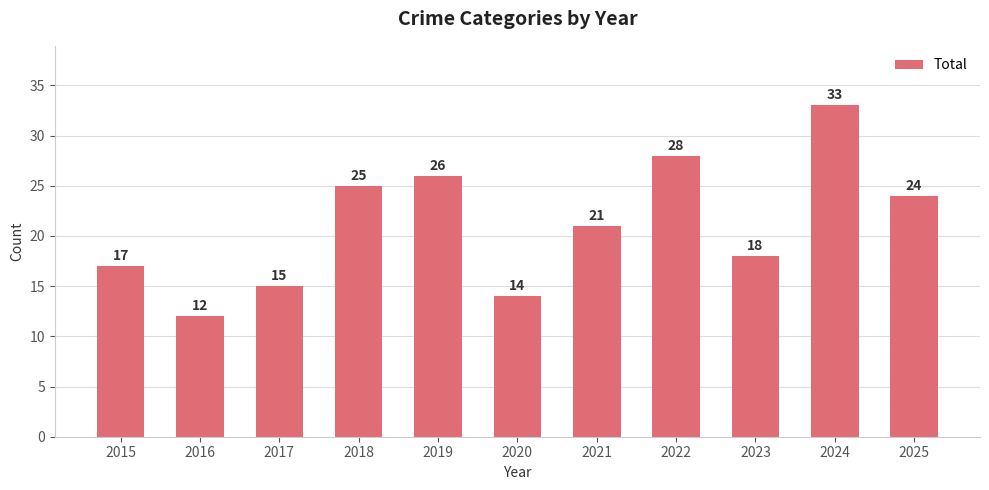

At which label does the data first exceed 21?

2018